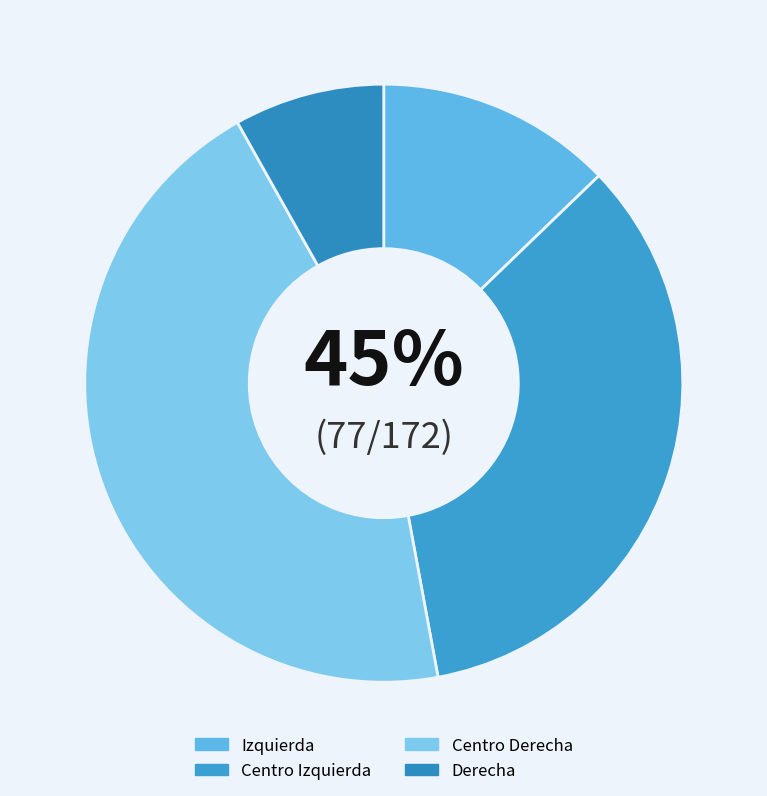

To the nearest percent, what portion does Derecha represent?

8%